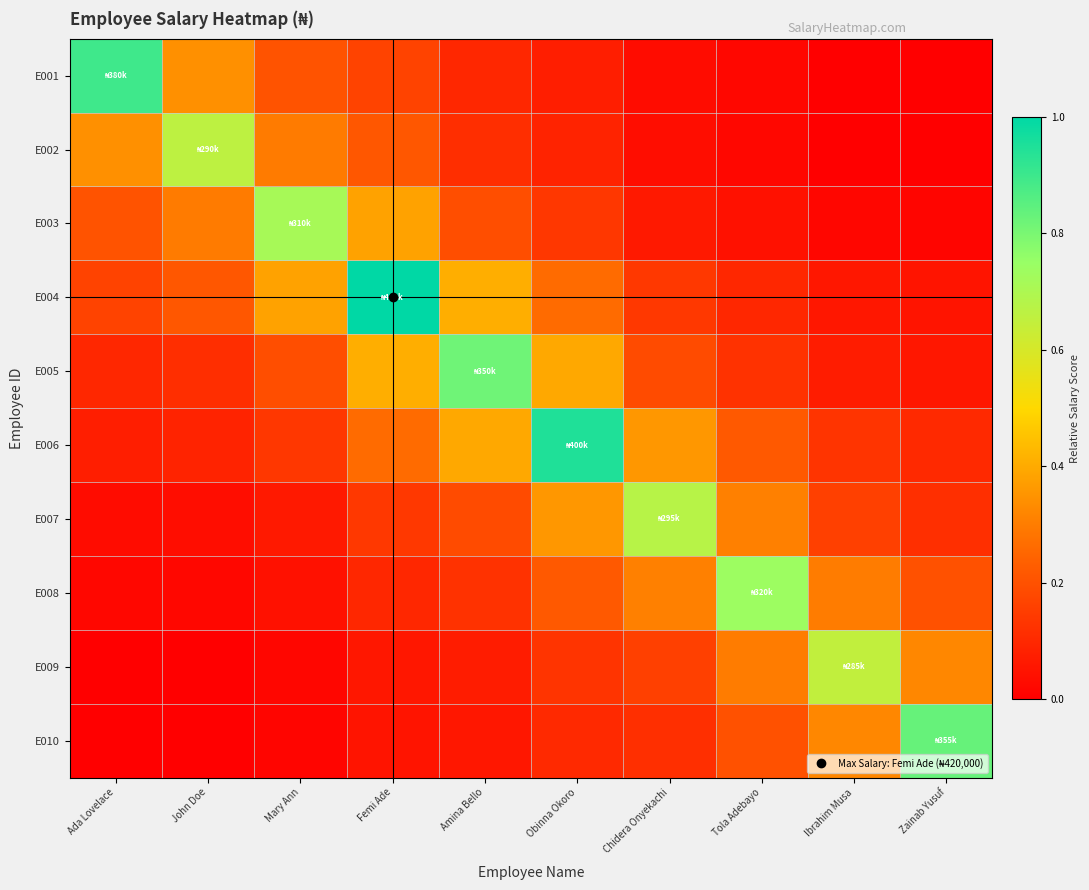

Between Chidera Onyekachi and Ibrahim Musa, which series saw the biggest shift?

E007